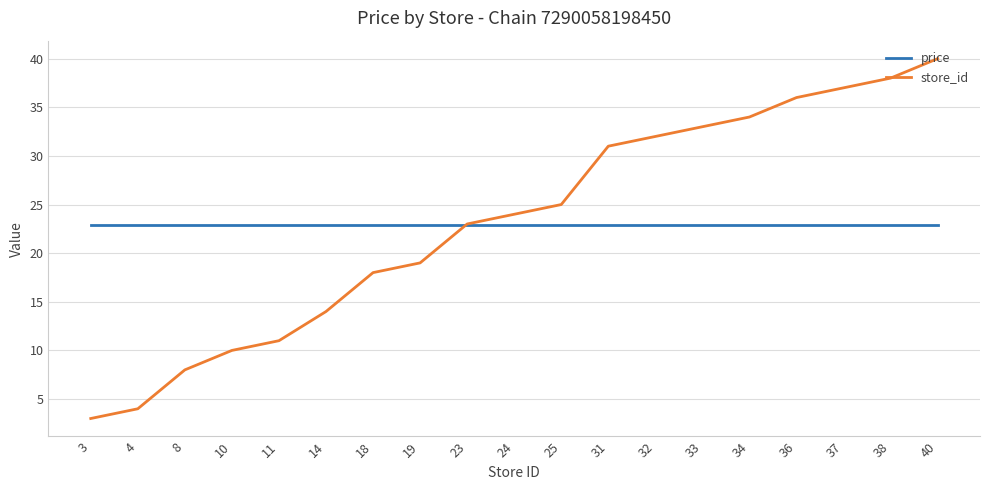

How many lines are shown in the chart?

2